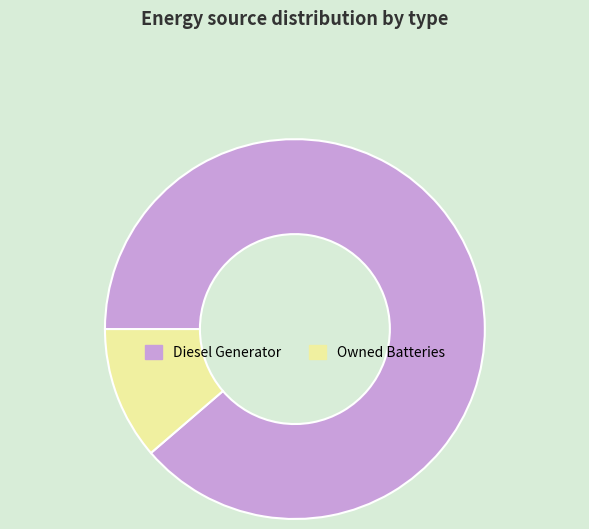

Count the number of slices in the pie.

2